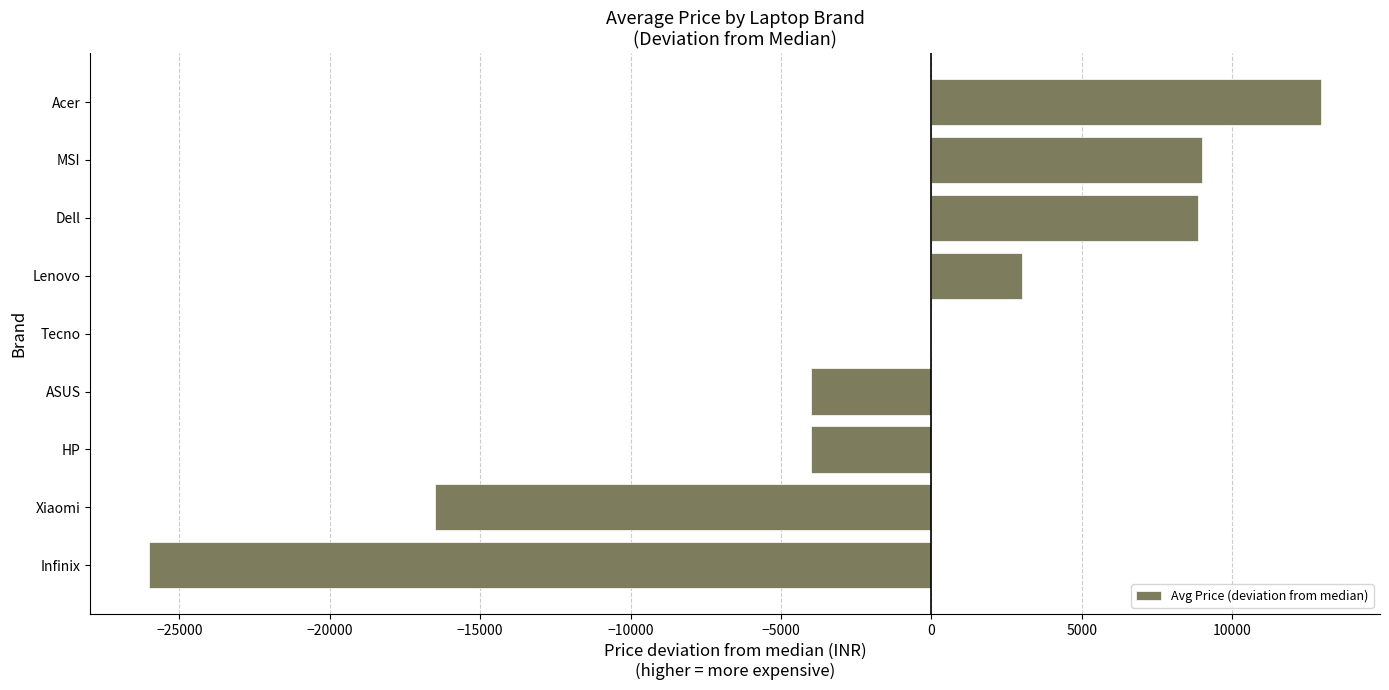

Between Lenovo and Dell, which is larger?

Dell